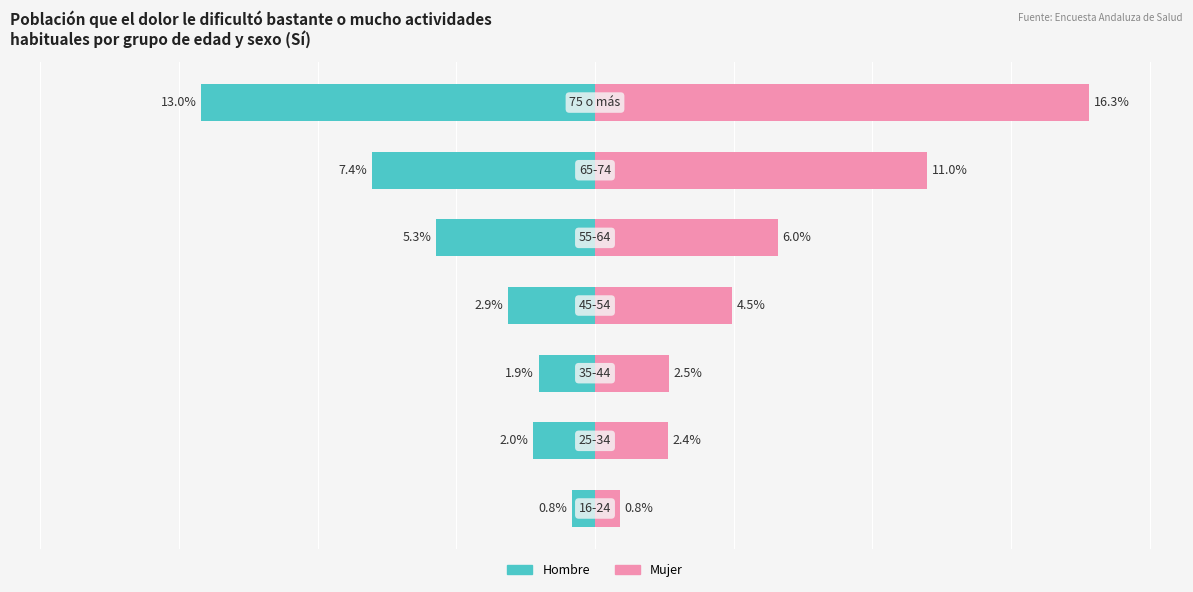

What is the greatest value displayed?

16.3